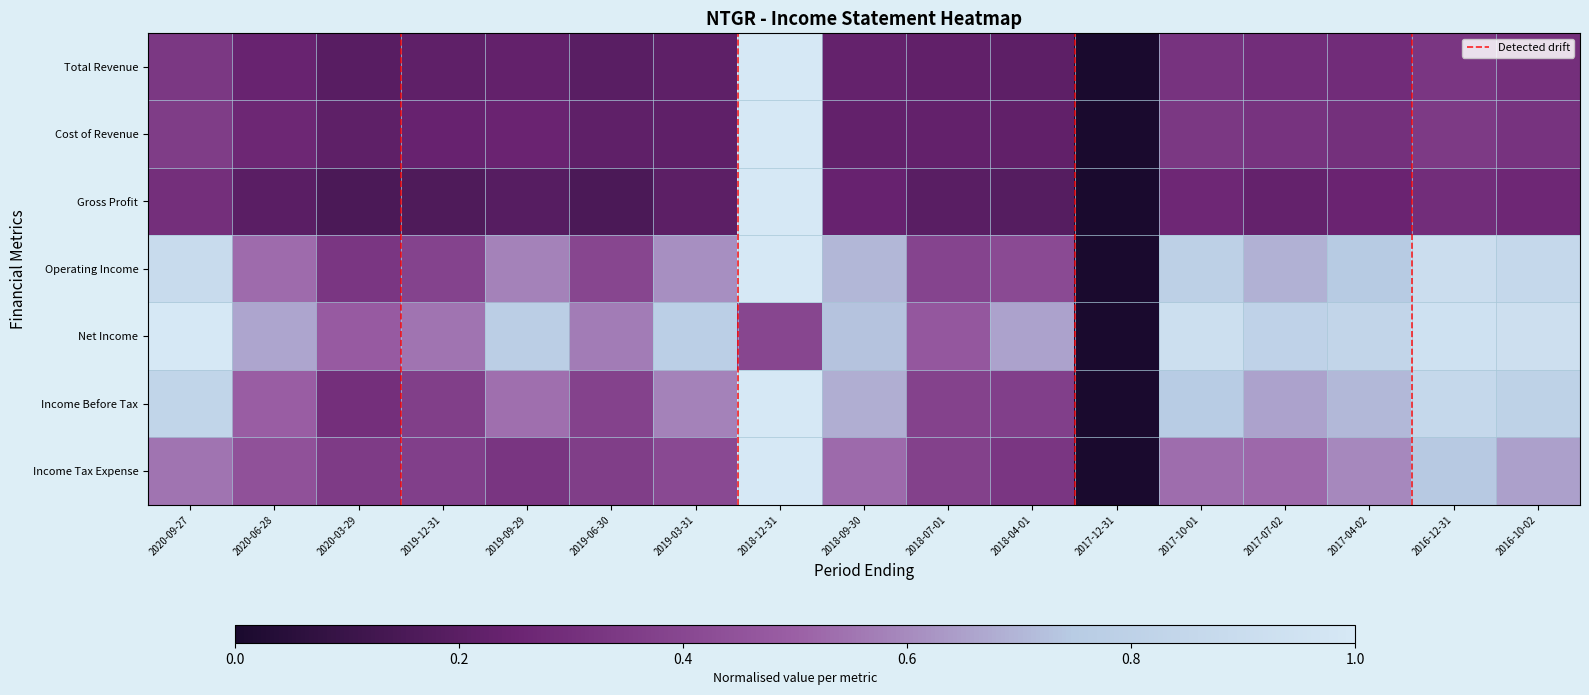

Rank the categories by Total Revenue value from lowest to highest.

2017-12-31, 2020-03-29, 2019-06-30, 2018-04-01, 2019-03-31, 2019-12-31, 2018-07-01, 2019-09-29, 2018-09-30, 2020-06-28, 2017-04-02, 2017-07-02, 2016-10-02, 2017-10-01, 2016-12-31, 2020-09-27, 2018-12-31